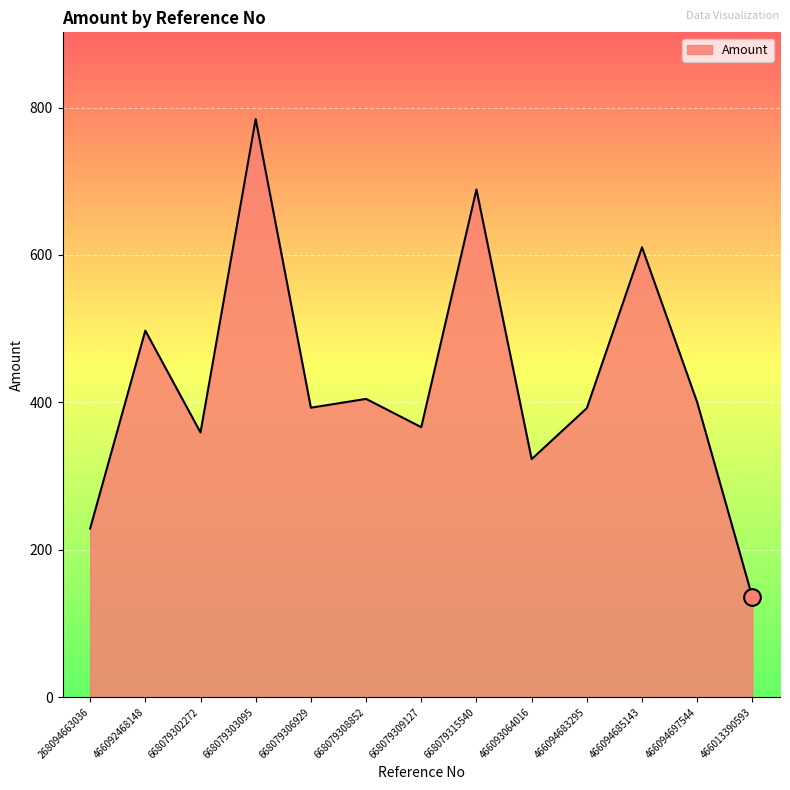

True or false: the data shows 392.7 at 668079306929.

True